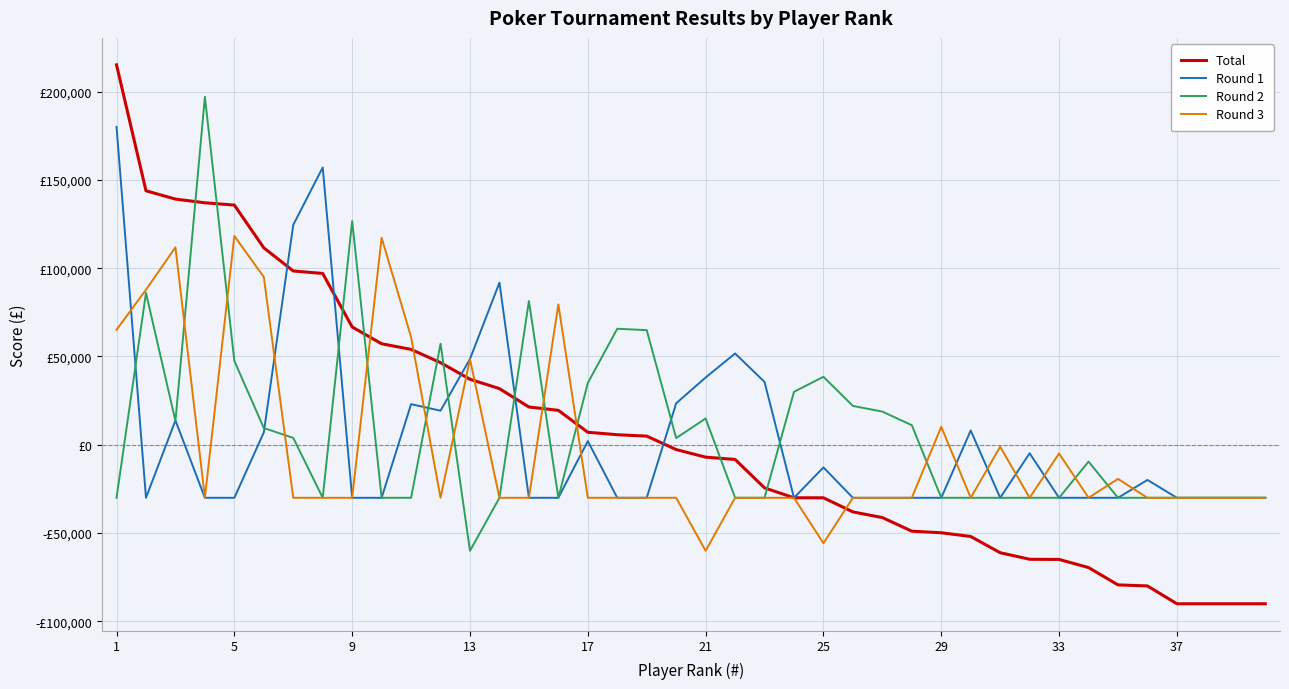

Does the chart have visible grid lines?

Yes